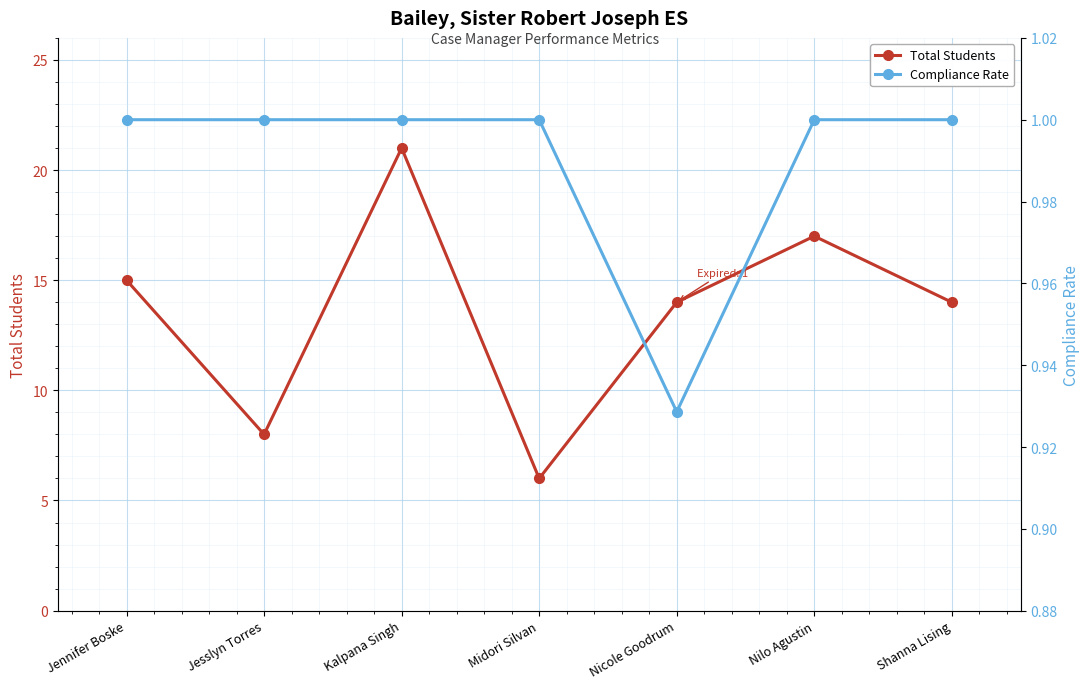

Reading left to right, extract all data points from this chart.

Total Students: 15.0	8.0	21.0	6.0	14.0	17.0	14.0
Compliance Rate: 1.0	1.0	1.0	1.0	0.9	1.0	1.0